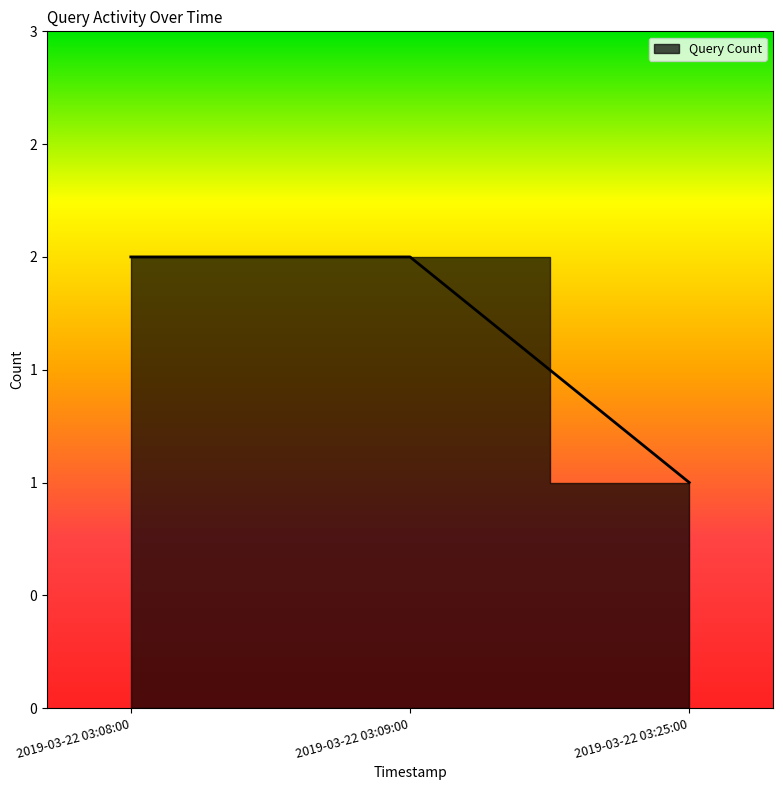

Where is the data nearest to the value 1?

2019-03-22 03:25:00